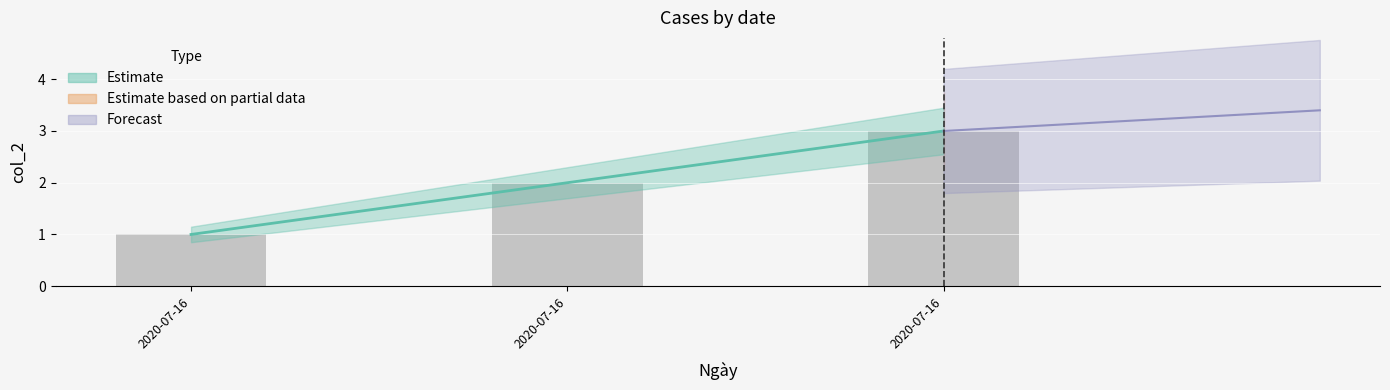

Rank the series by their maximum value, from highest to lowest.

Forecast line, Estimate line, Observed